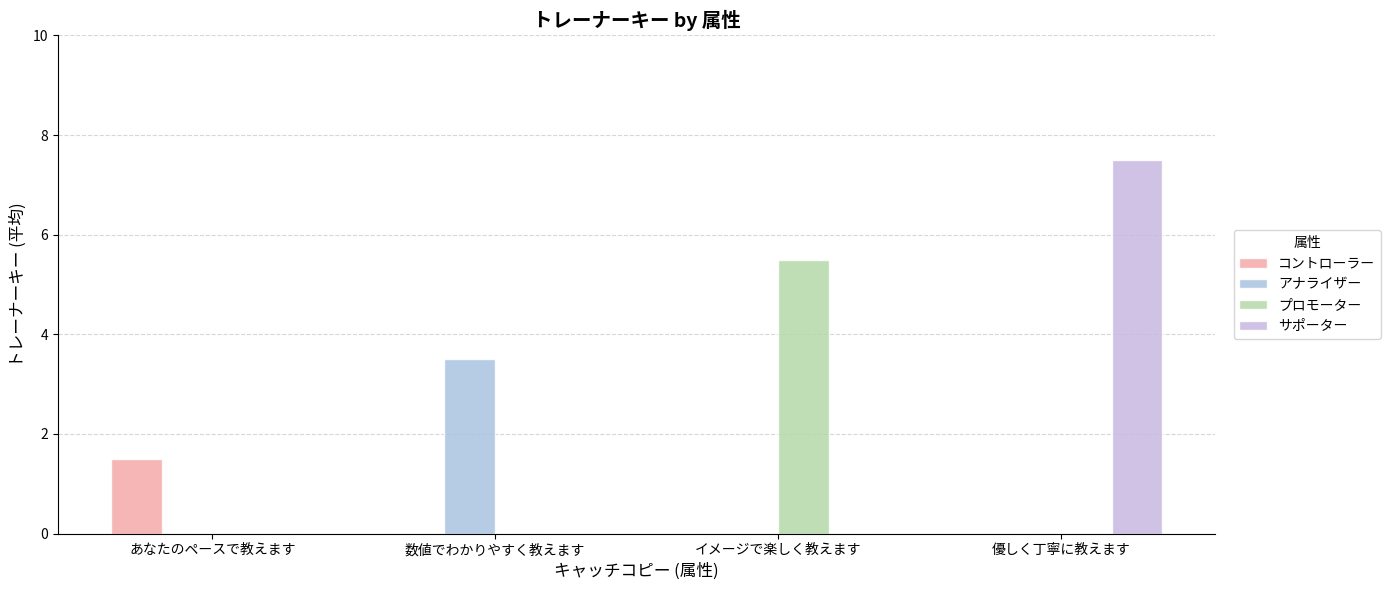

At which category is the sum across all series the highest?

優しく丁寧に教えます